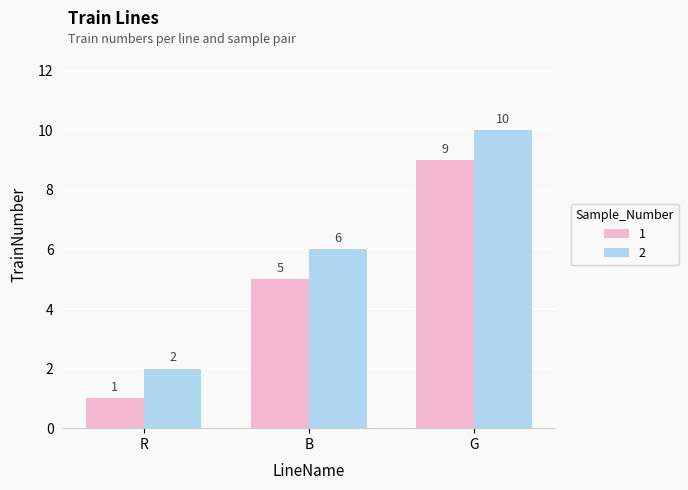

At how many categories does at least one series exceed 1?

3